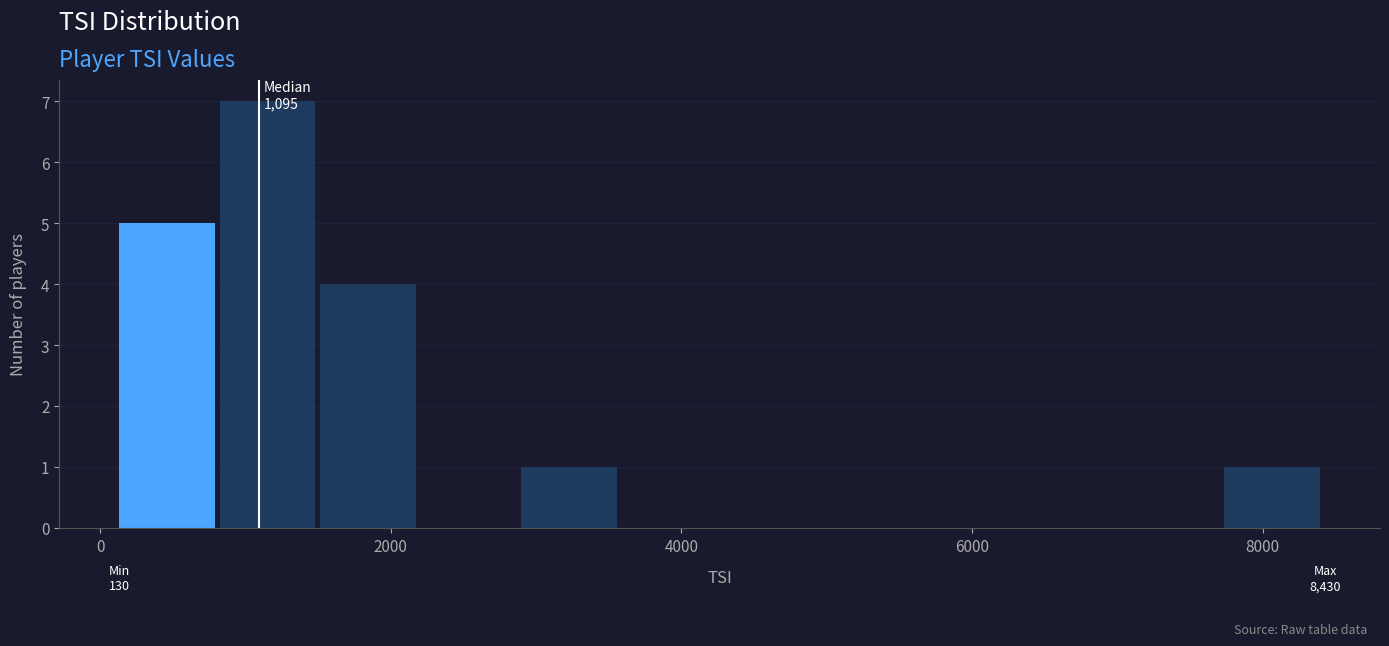

Read against the x-axis, roughly where is the centre of the tallest bar?

1200